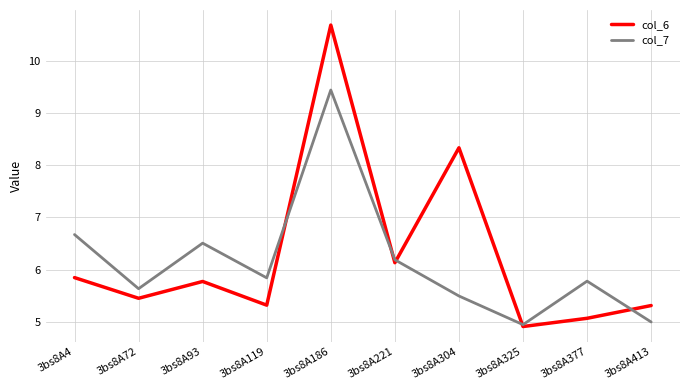

At which category does col_6 reach its first local peak?

3bs8A93